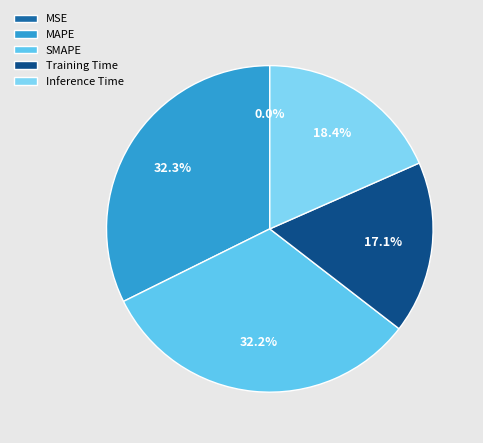

To the nearest percent, what portion does MAPE represent?

32%